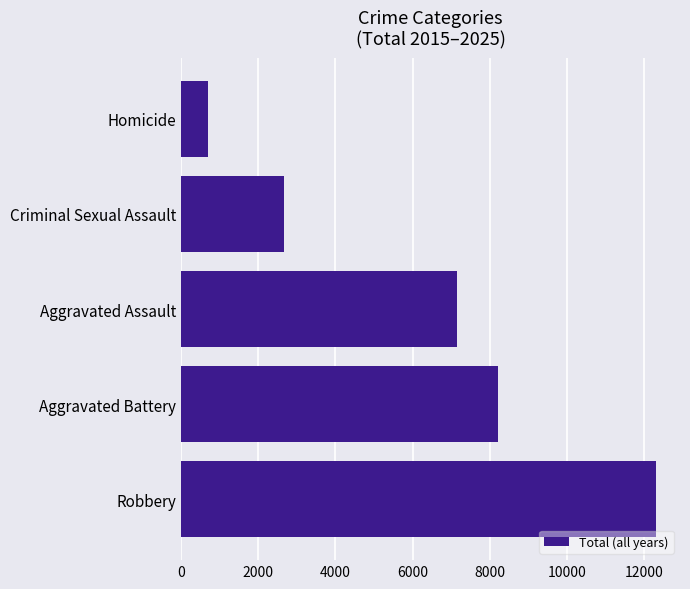

What is the difference between the second highest and second lowest values?

5541